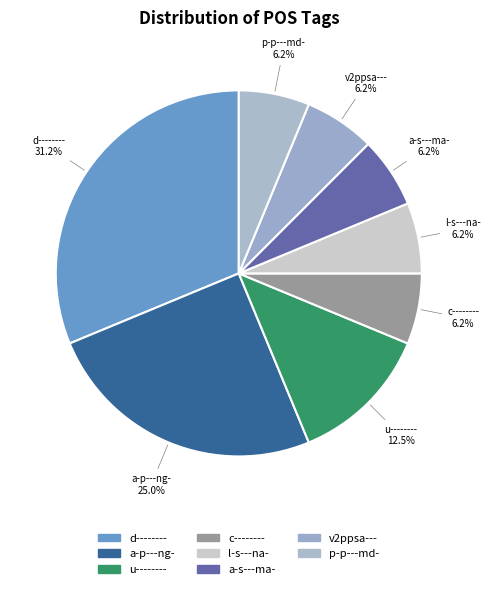

Which category has the biggest portion of the pie?

d--------